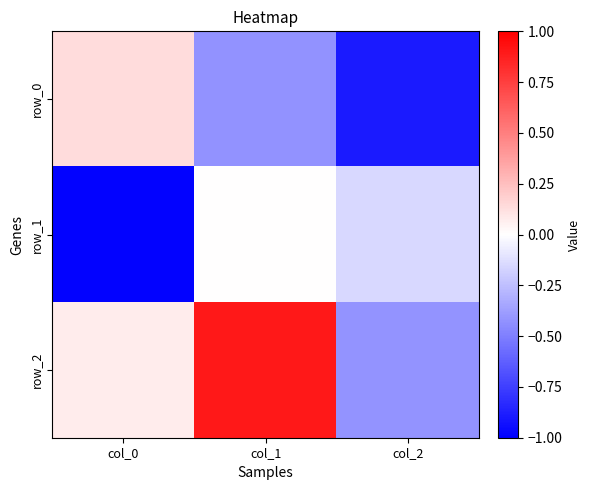

At which category is the sum across all series the highest?

col_1